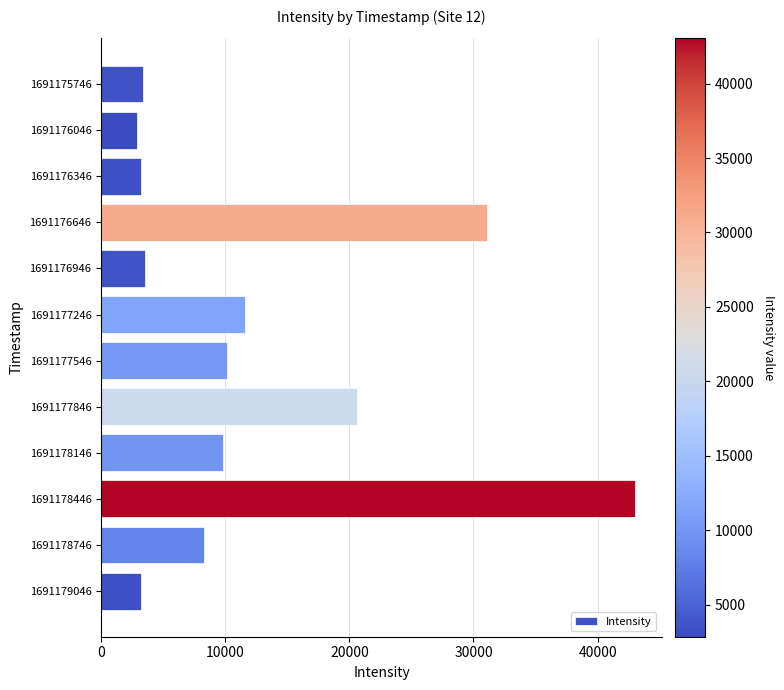

Does the chart contain any negative values?

No